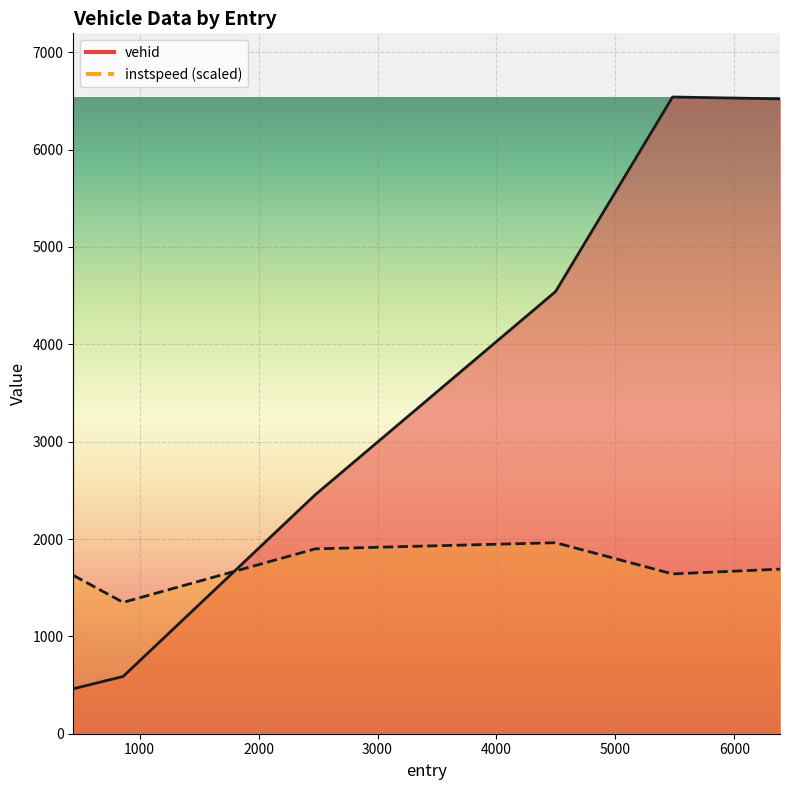

What is the minimum value shown in the chart?

462.0